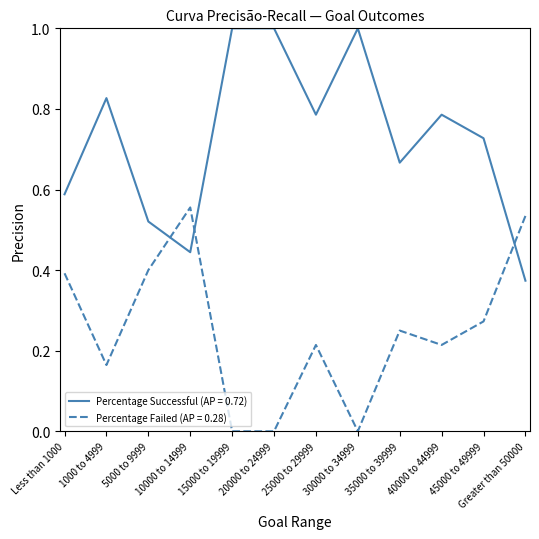

List the series in order of their overall mean, lowest first.

Percentage Failed (AP = 0.28), Percentage Successful (AP = 0.72)